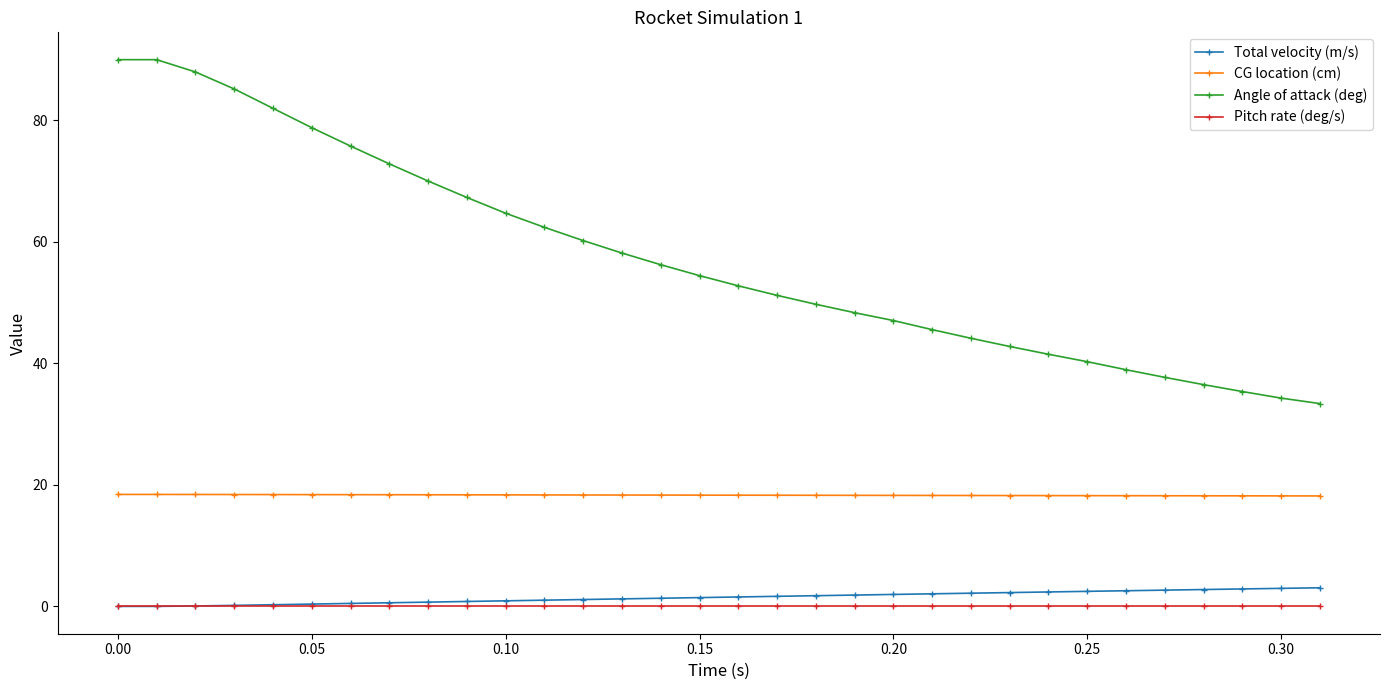

What is the value of the Angle of attack (deg) point at the 29th from the left?

36.5